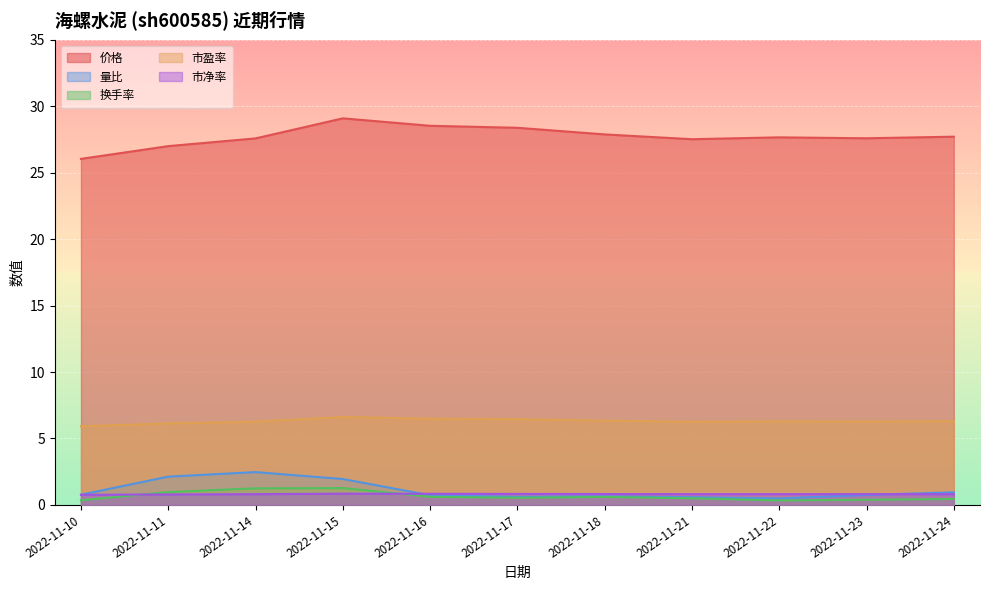

What are all the series names shown in the legend?

价格, 量比, 换手率, 市盈率, 市净率